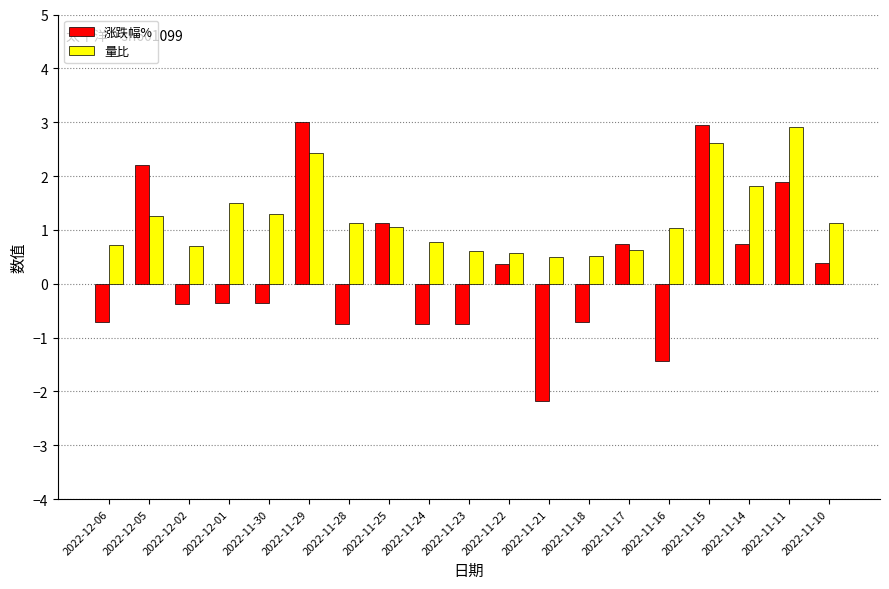

Where does the 量比 series first go above 1?

2022-12-05